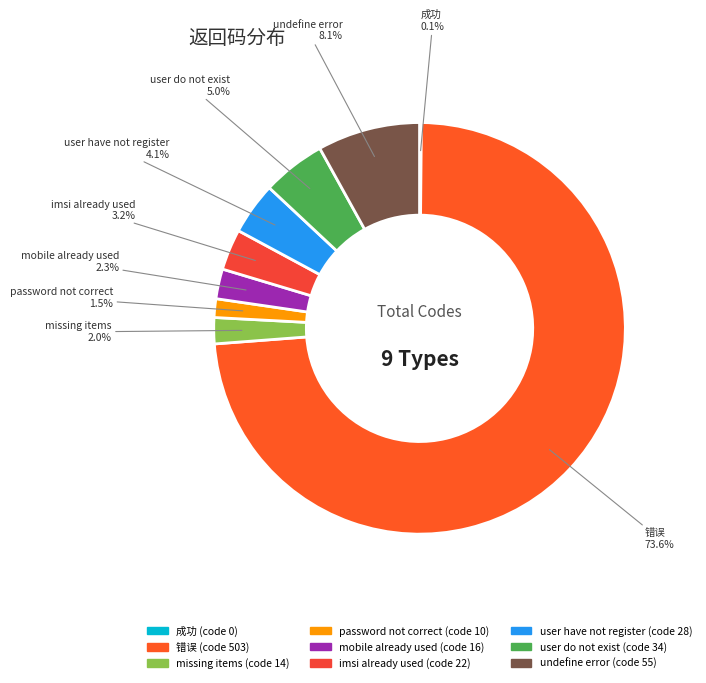

Which category accounts for the majority?

错误